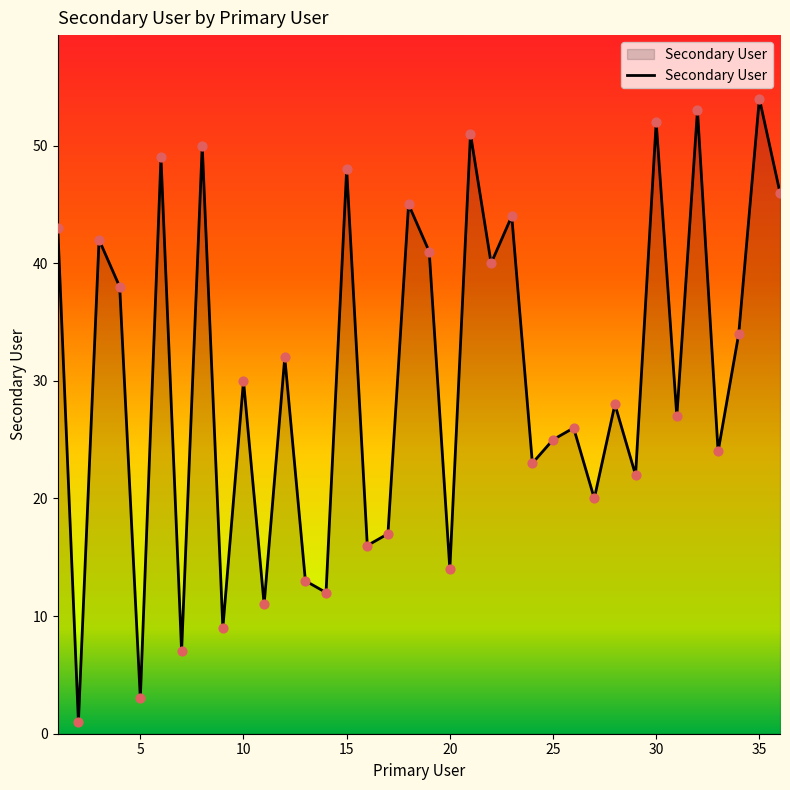

What is the difference between the maximum and minimum values?

53